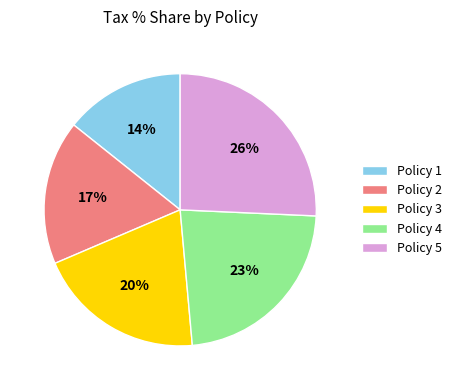

To the nearest percent, what is the combined percentage of Policy 1 and Policy 5?

40%